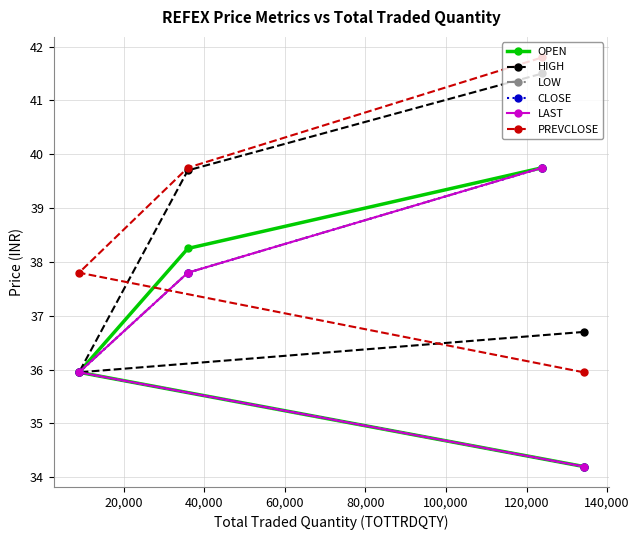

What is the value of the PREVCLOSE point at the 2nd from the left?

39.8